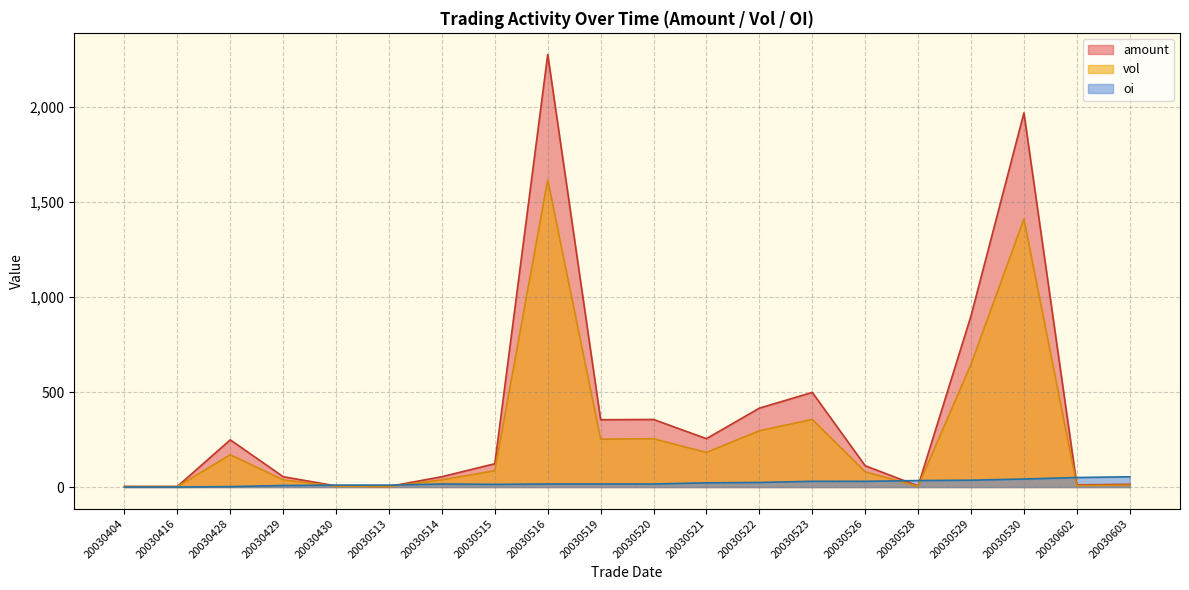

Read the oi value at 20030530.

42.0